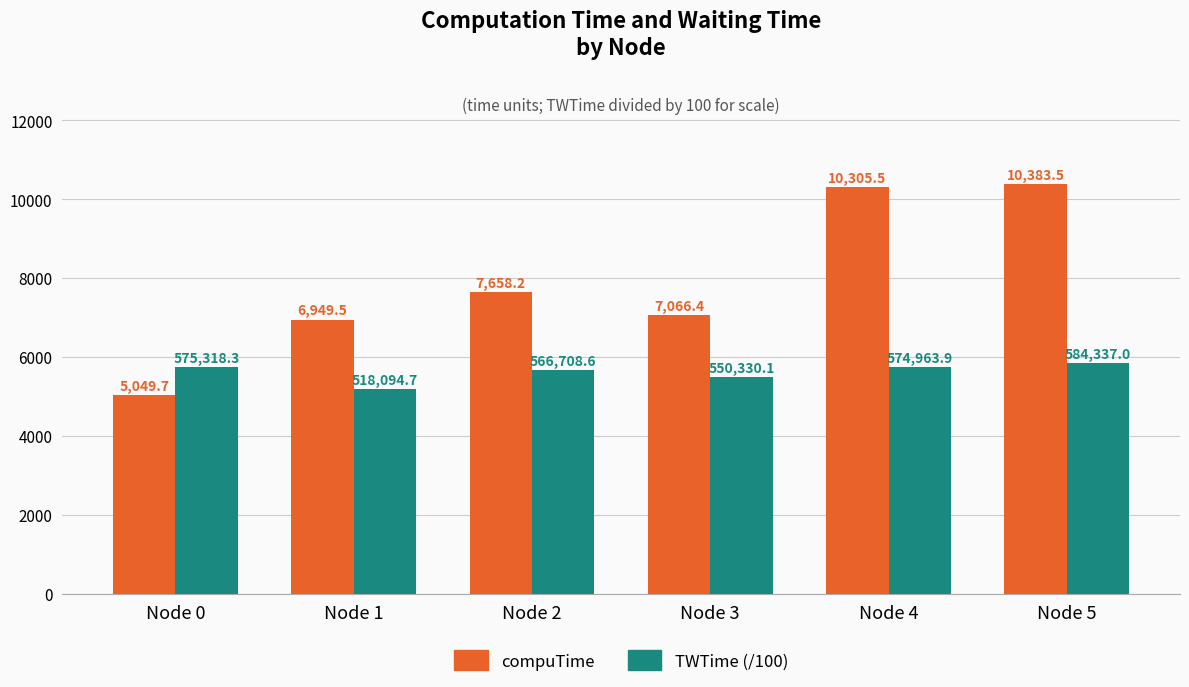

Where is compuTime nearest to the value 7716?

Node 2